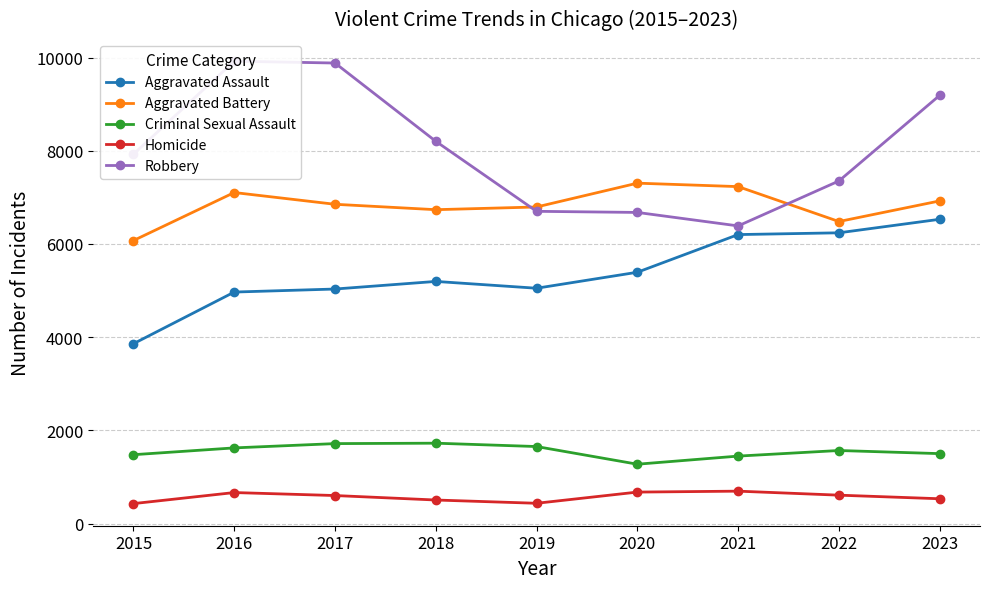

Where does the Robbery series first go above 7927?

2016